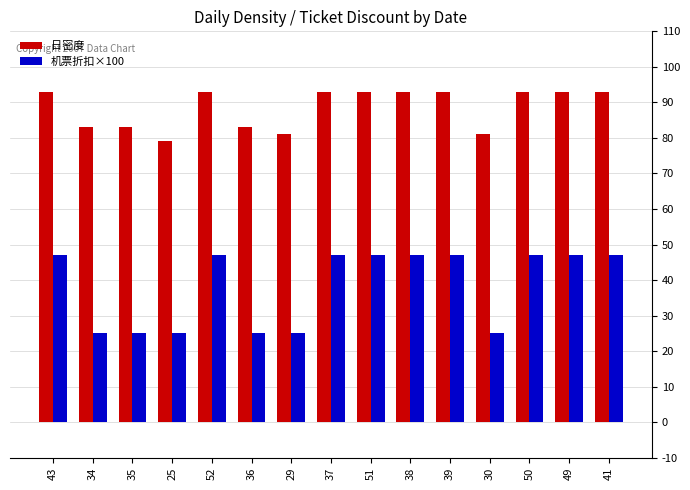

Which series has the largest range (max minus min)?

机票折扣×100